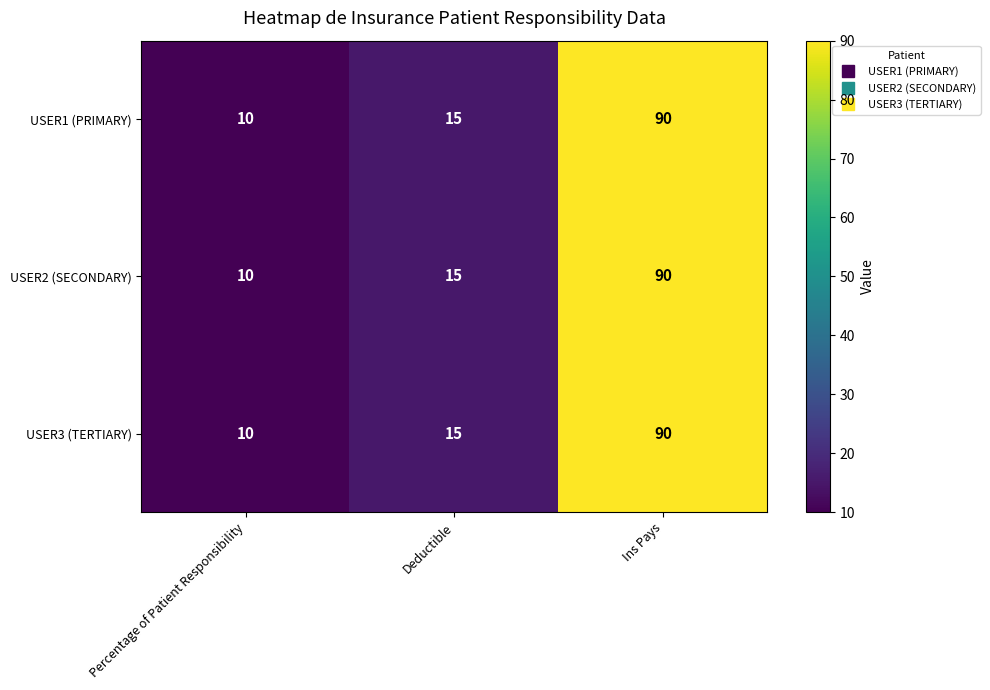

What is the total value across all series at Ins Pays?

270